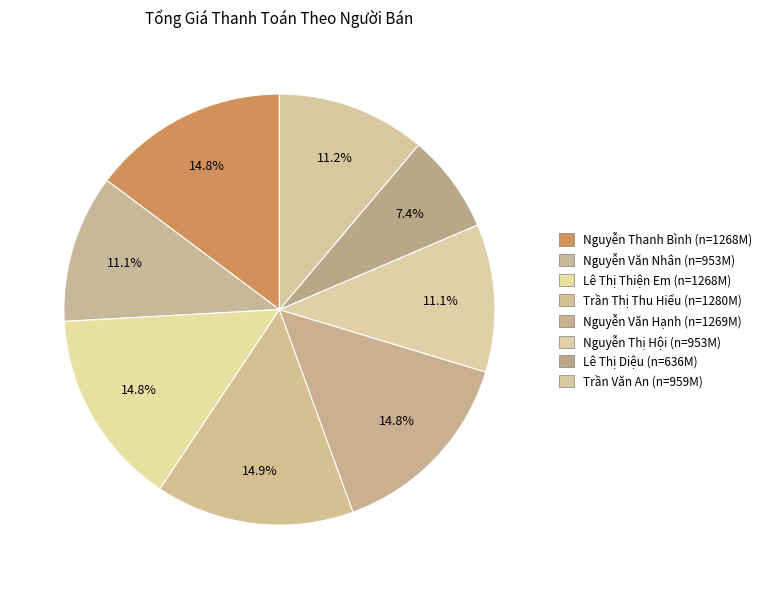

True or false: Nguyễn Thanh Bình accounts for 2% of the total.

False